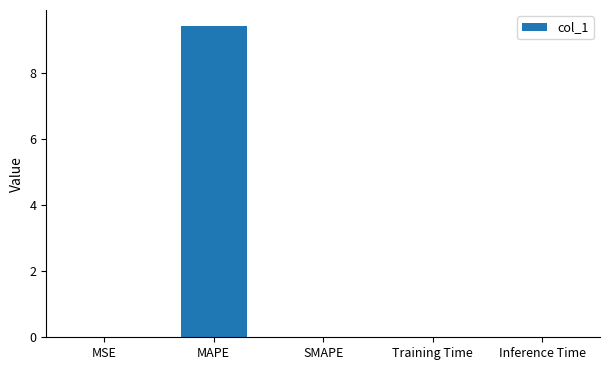

What is the change in value from MAPE to Training Time?

-9.4